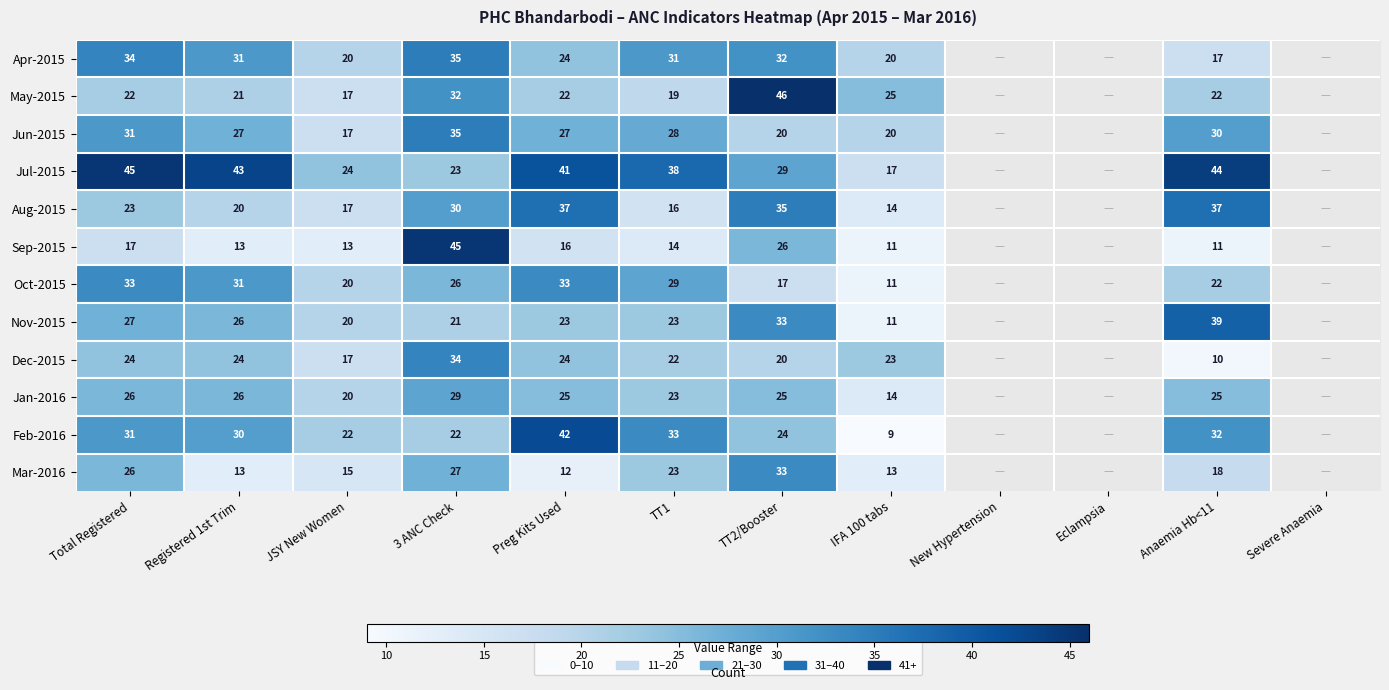

The value of Oct-2015 at TT1 is 29. True or false?

True